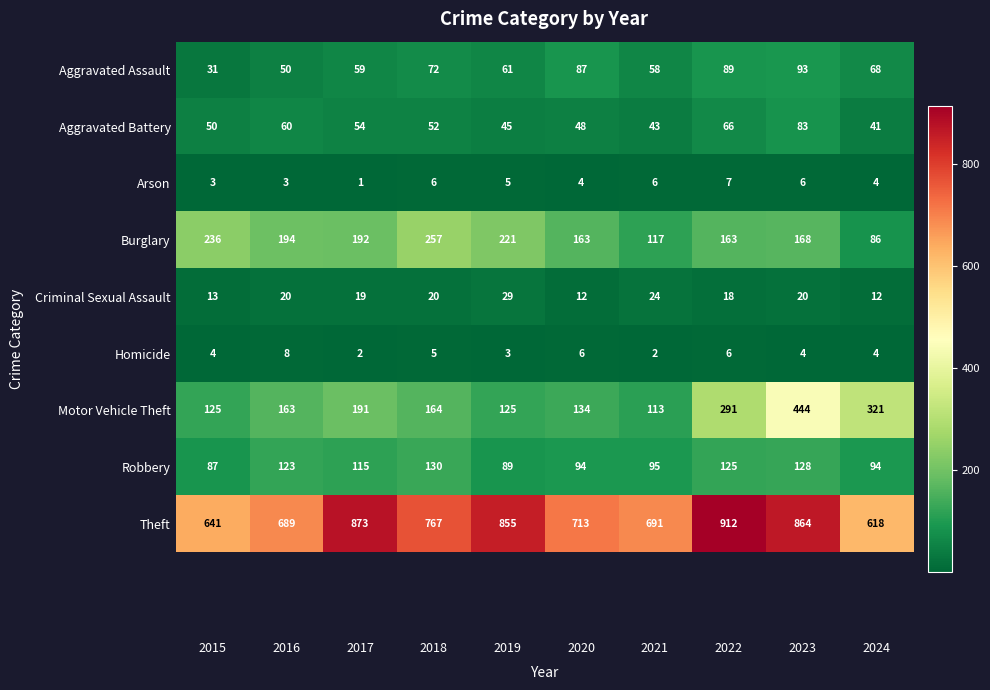

What is the sum of all Arson values?

45